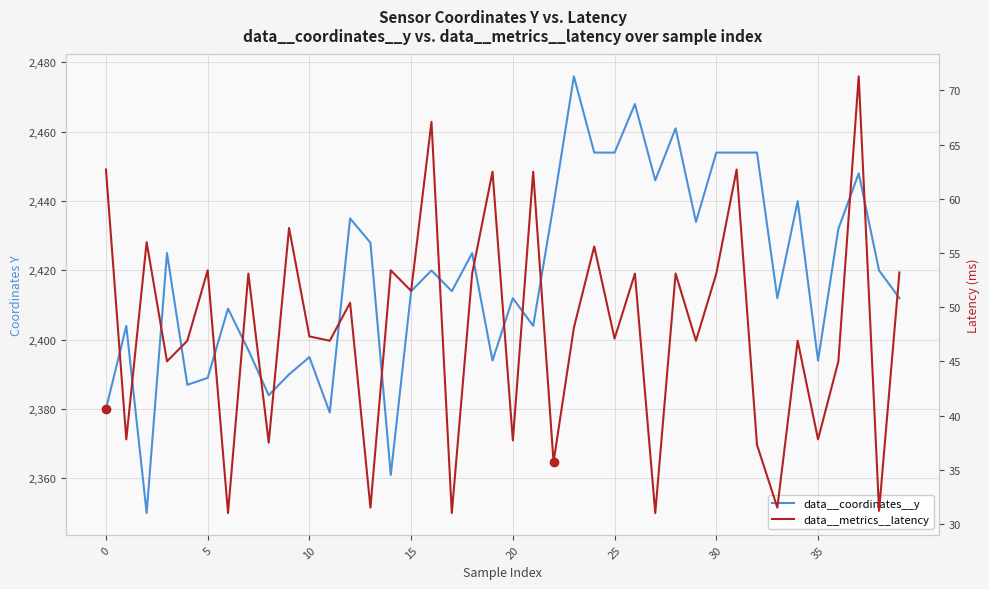

Reading left to right, what are all the values shown in this chart?

data__coordinates__y: 2380.0	2404.0	2350.0	2425.0	2387.0	2389.0	2409.0	2397.0	2384.0	2390.0	2395.0	2379.0	2435.0	2428.0	2361.0	2414.0	2420.0	2414.0	2425.0	2394.0	2412.0	2404.0	2439.0	2476.0	2454.0	2454.0	2468.0	2446.0	2461.0	2434.0	2454.0	2454.0	2454.0	2412.0	2440.0	2394.0	2432.0	2448.0	2420.0	2412.0
data__metrics__latency: 62.7	37.8	56.0	45.0	46.9	53.4	31.0	53.1	37.5	57.3	47.3	46.9	50.4	31.5	53.4	51.5	67.1	31.0	53.1	62.5	37.7	62.5	35.7	48.1	55.6	47.1	53.1	31.0	53.1	46.9	53.1	62.7	37.3	31.5	46.9	37.8	45.0	71.3	31.2	53.2